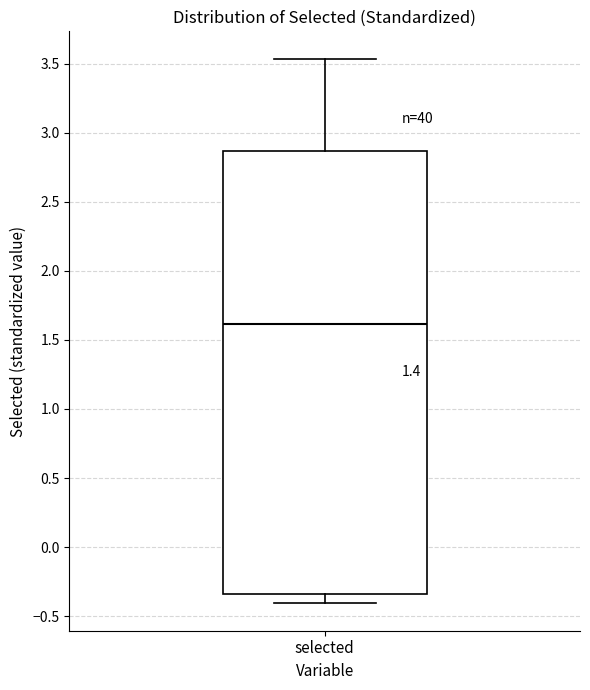

Transcribe this box plot: give where the median line is, the range the box spans, and where the two whiskers end, as read against the y-axis. The values are not printed on the chart, so give them approximately, as read against the axis.

median 1.60, box -0.35 to 2.85, whiskers -0.40 to 3.55